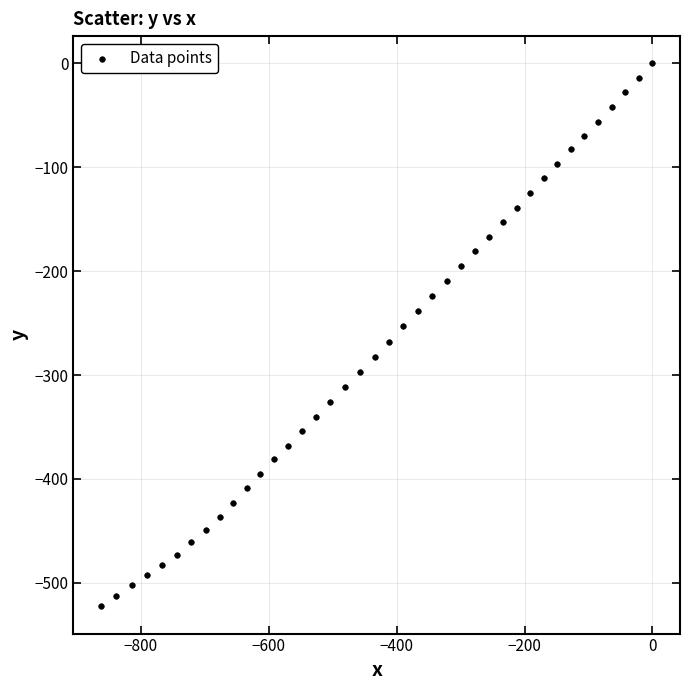

What is the range of Y values (max minus min)?

522.7